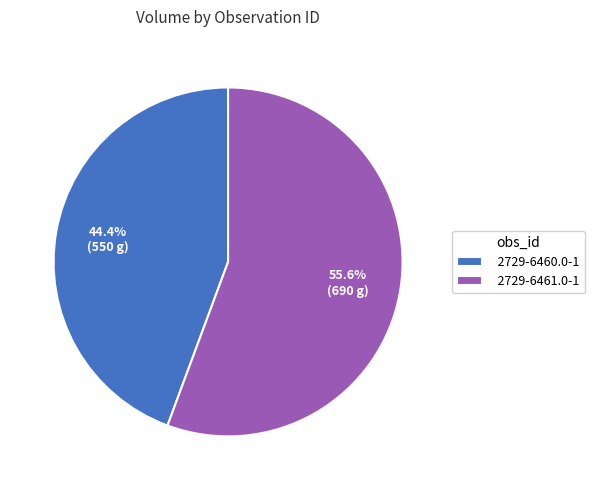

Is there any slice that represents more than half of the pie?

Yes